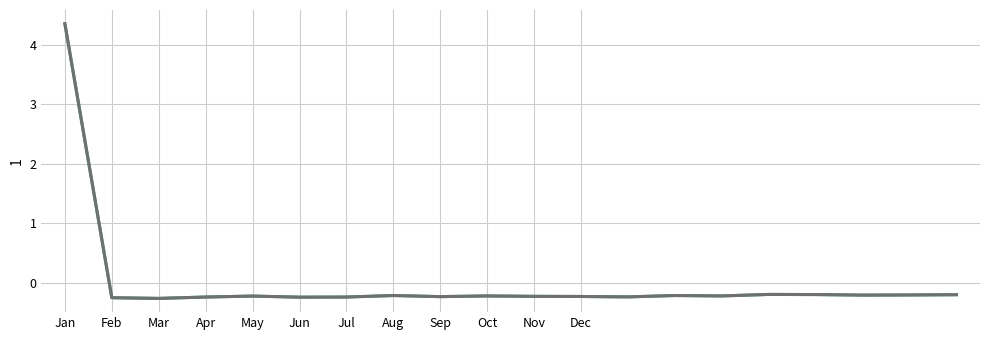

What is the minimum value shown in the chart?

-0.3